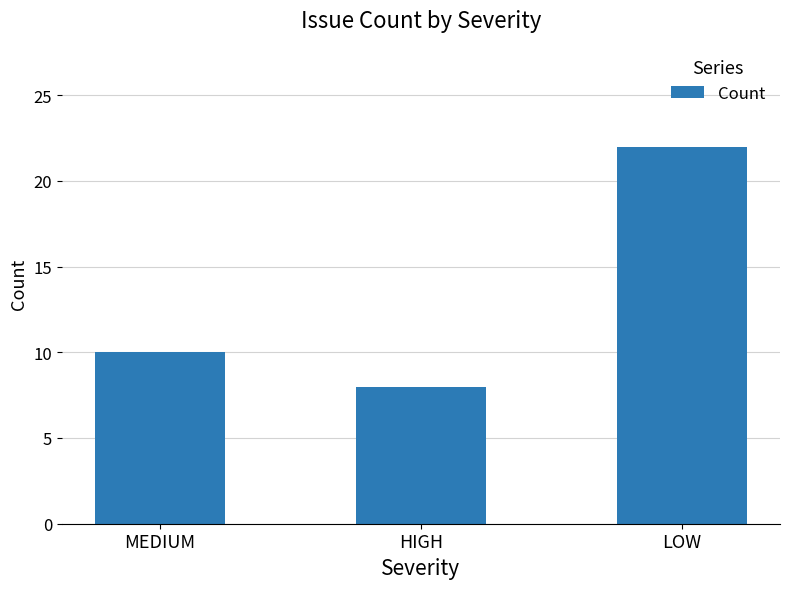

The value at LOW is 22. True or false?

True